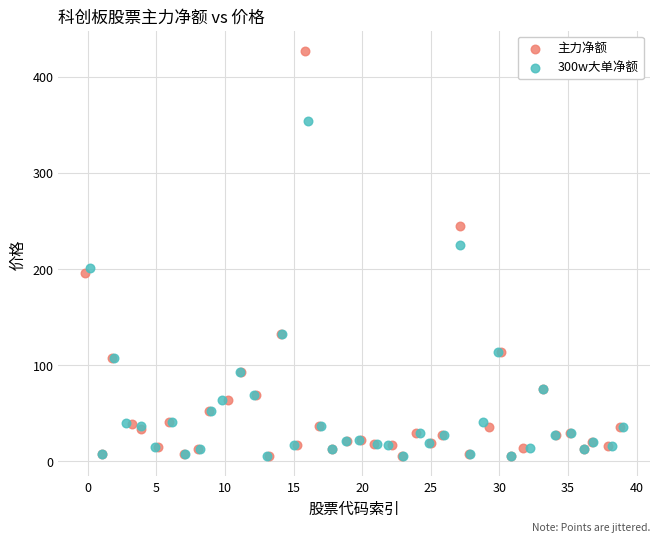

Which series reaches the maximum Y coordinate?

主力净额